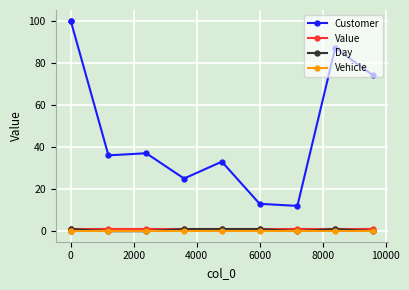

At how many categories does at least one series exceed 50?

4